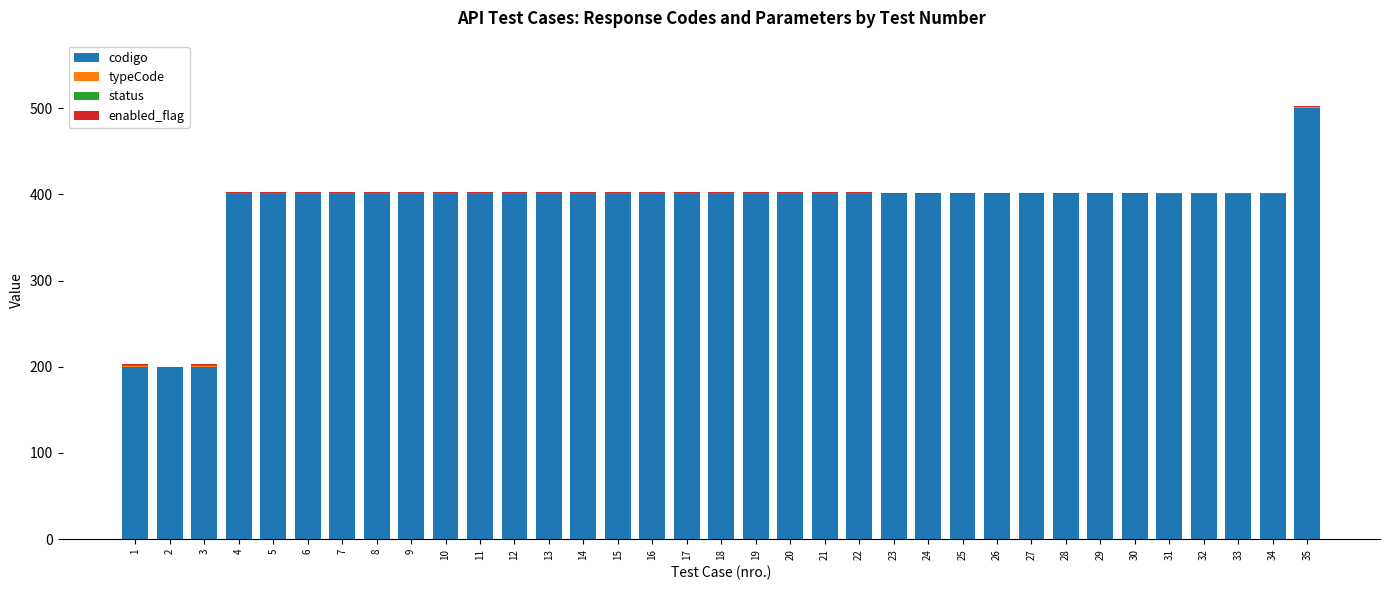

What is the maximum value for codigo?

500